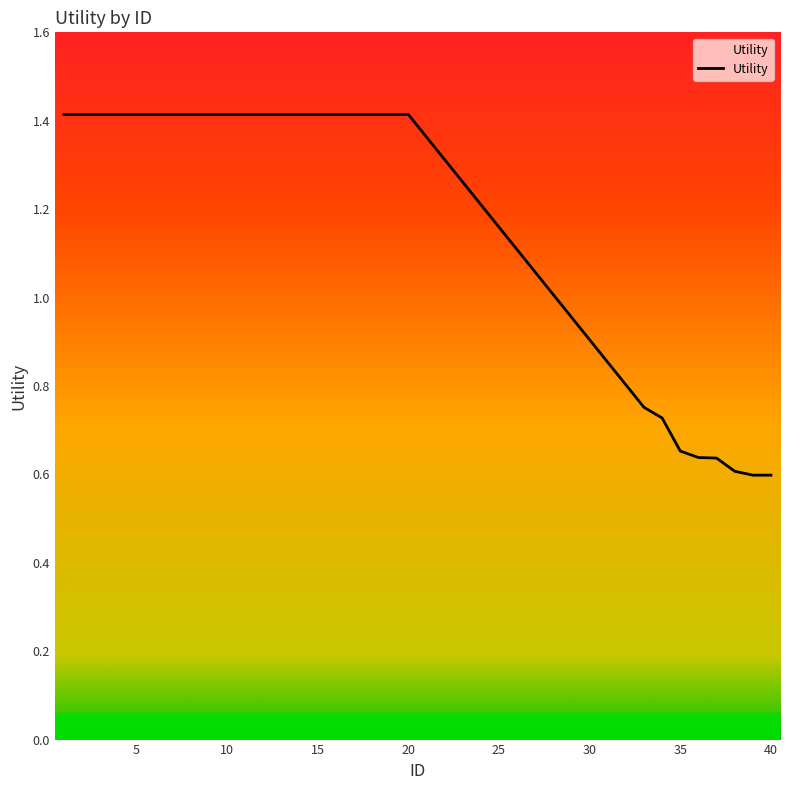

How many lines are shown in the chart?

1